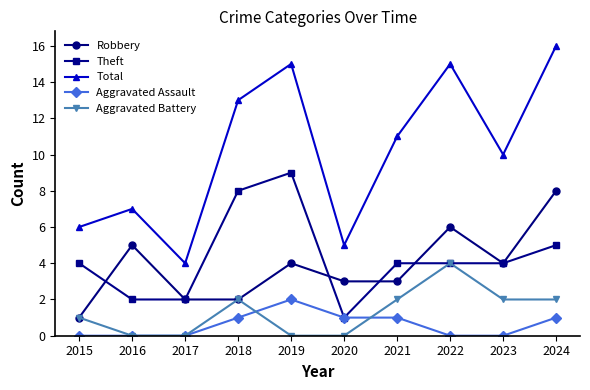

At which label does Robbery first exceed 4?

2016